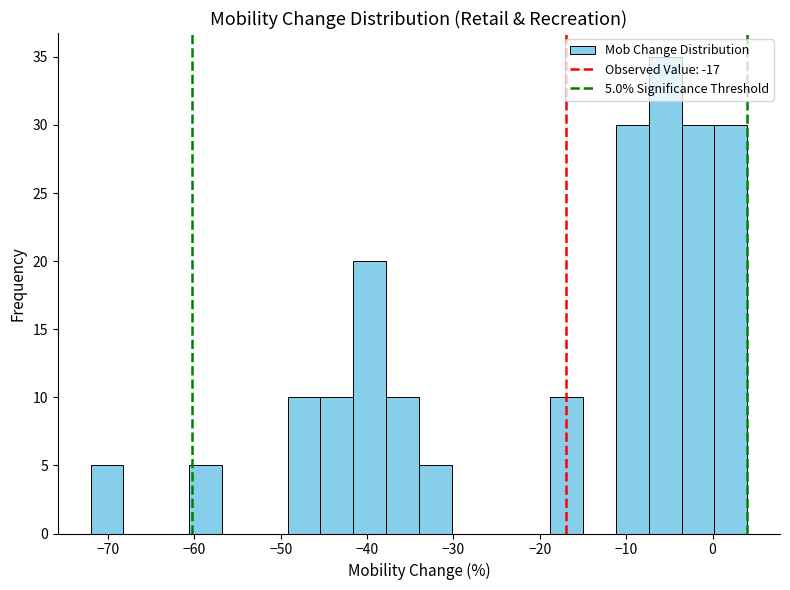

Read against the x-axis, roughly where is the centre of the tallest bar?

-5